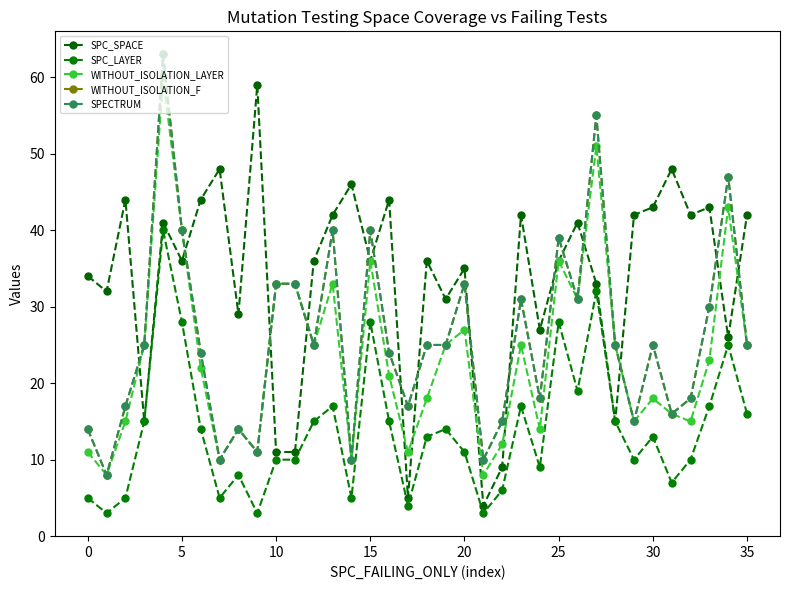

Is this an area chart (filled region under the line)?

No